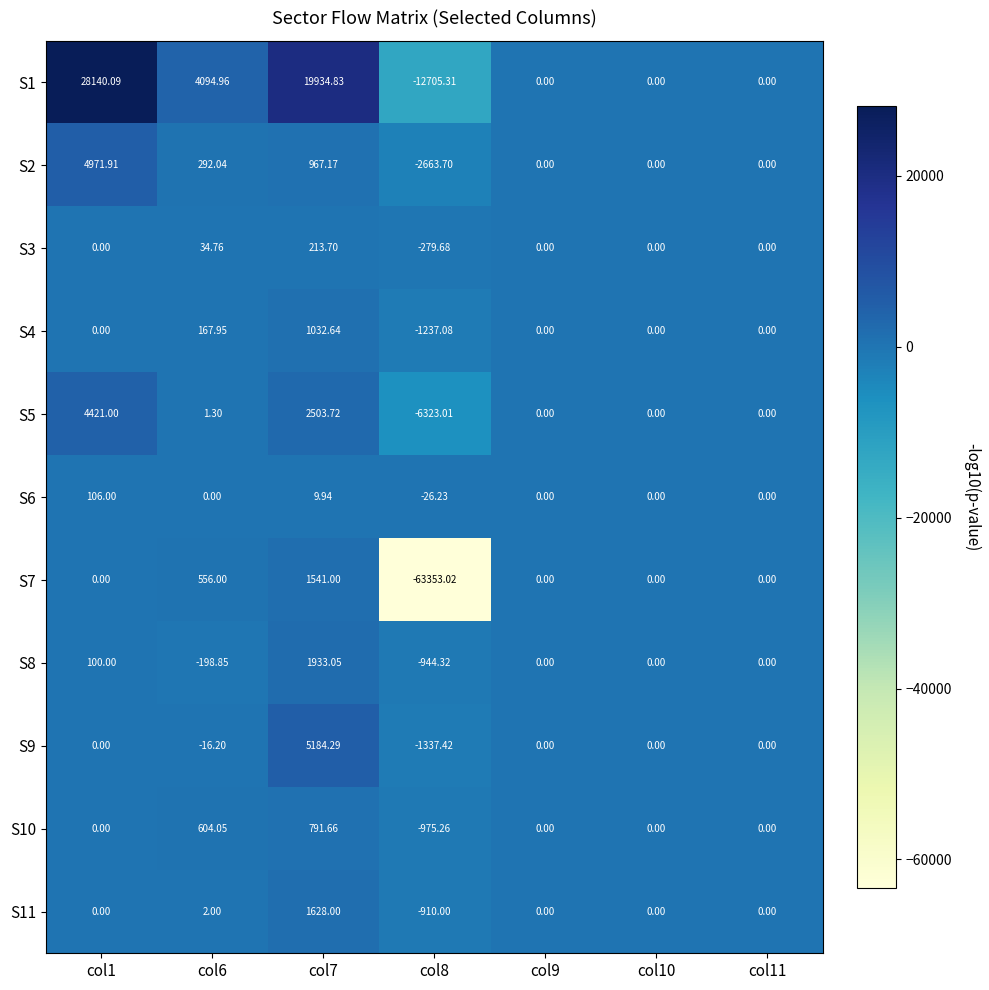

How many negative values does the S6 series have?

1